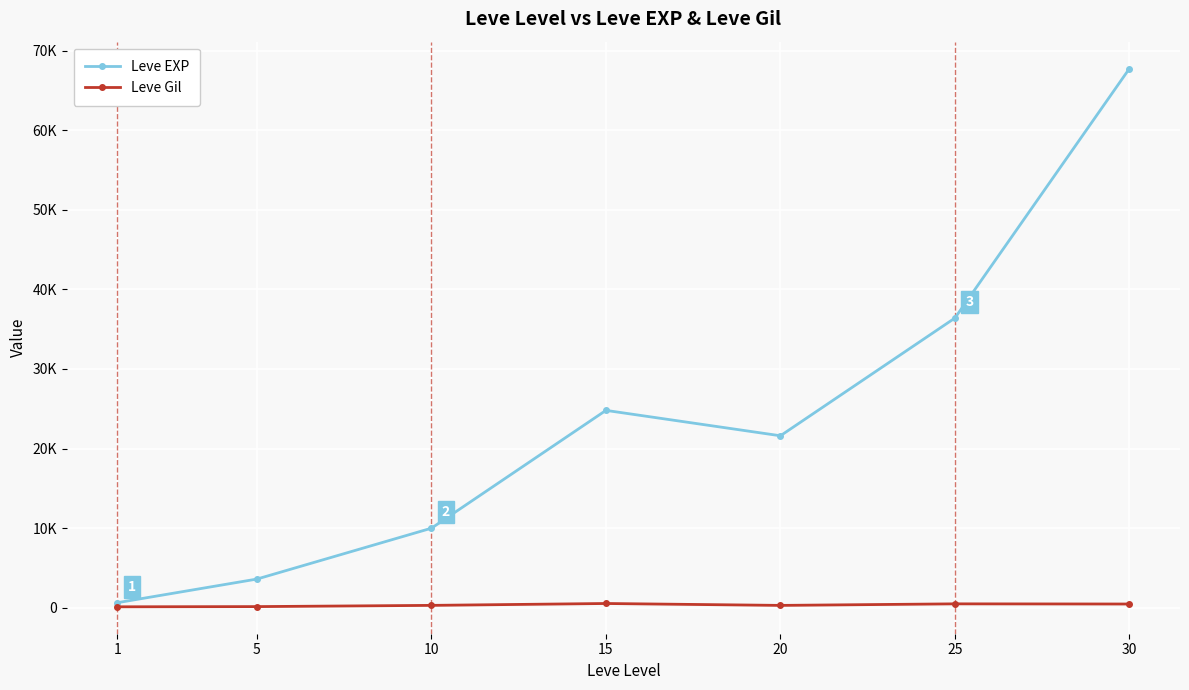

Is it true that Leve EXP equals 840 at 1?

False